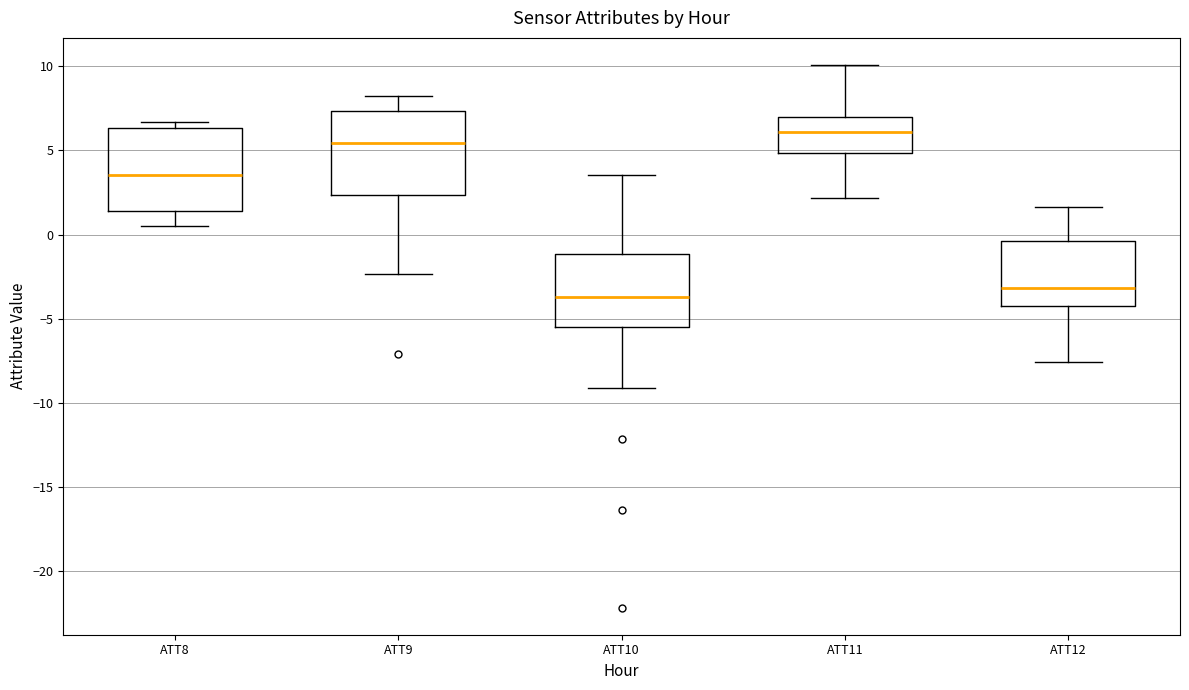

Reading left to right, transcribe this box plot: for each box, give where its median line is, the range the box spans, and where its two whiskers end, as read against the y-axis. The values are not printed on the chart, so give them approximately, as read against the axis.

ATT8: median 3.5, box 1.5 to 6.5, whiskers 0.5 to 6.5 (just above the box's upper edge)
ATT9: median 5.5, box 2.5 to 7.5, whiskers -2.5 to 8.0
ATT10: median -3.5, box -5.5 to -1.0, whiskers -9.0 to 3.5
ATT11: median 6.0, box 5.0 to 7.0, whiskers 2.0 to 10.0
ATT12: median -3.0, box -4.0 to -0.5, whiskers -7.5 to 1.5